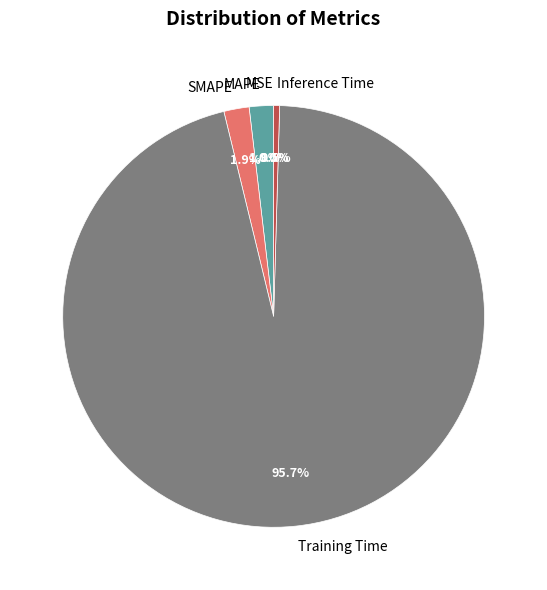

What percentage do Training Time and Inference Time together represent?

96.2%